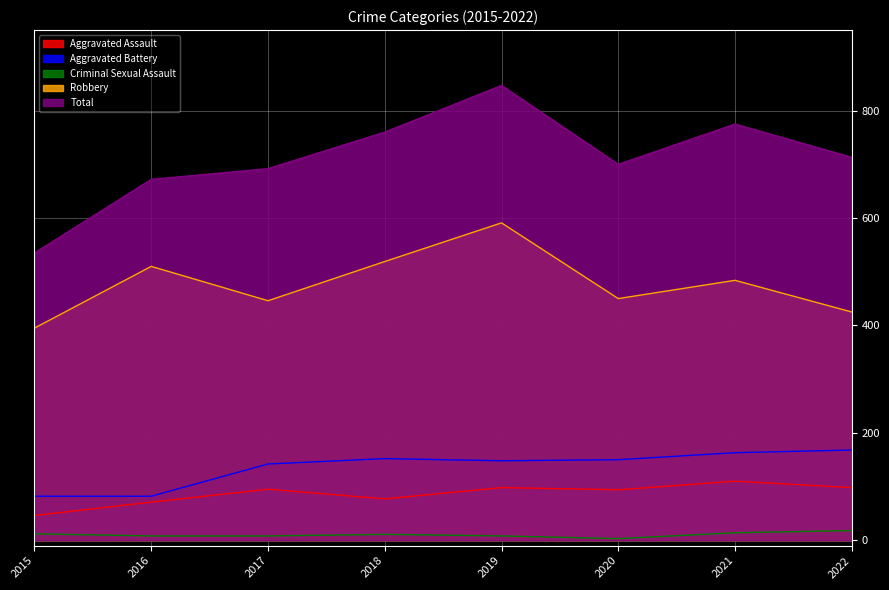

What is the minimum value for Criminal Sexual Assault?

3